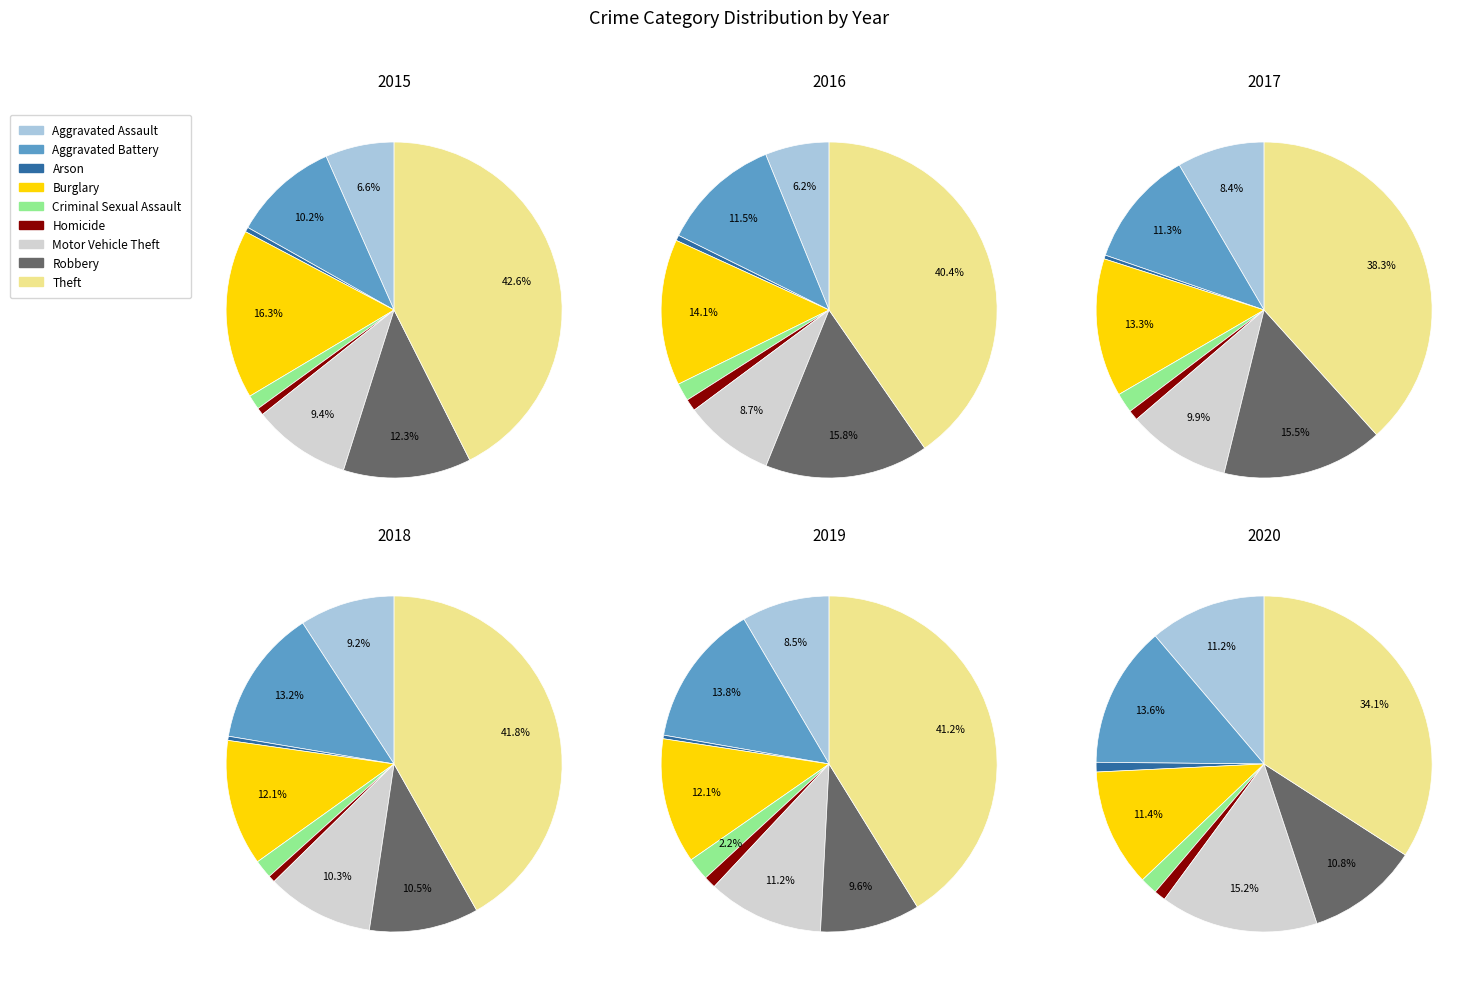

What percentage do Aggravated Assault and Criminal Sexual Assault together represent?

8.0%